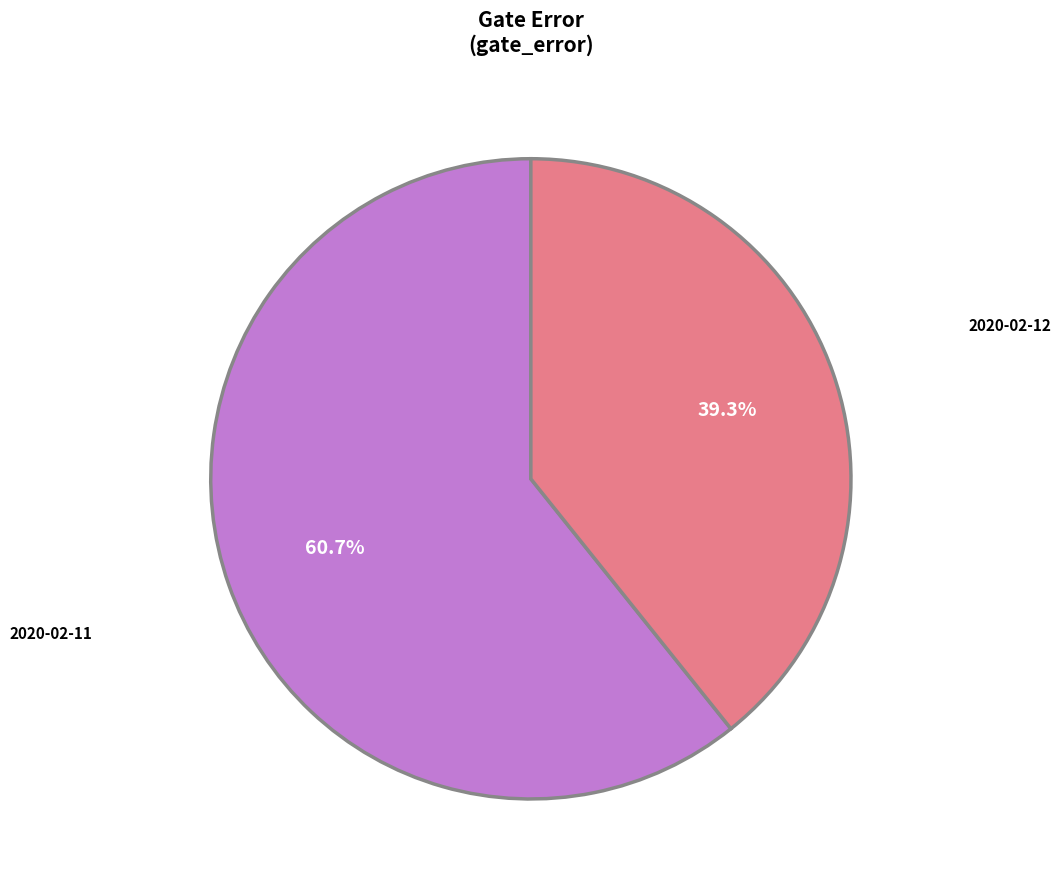

Is there any slice that represents more than half of the pie?

Yes